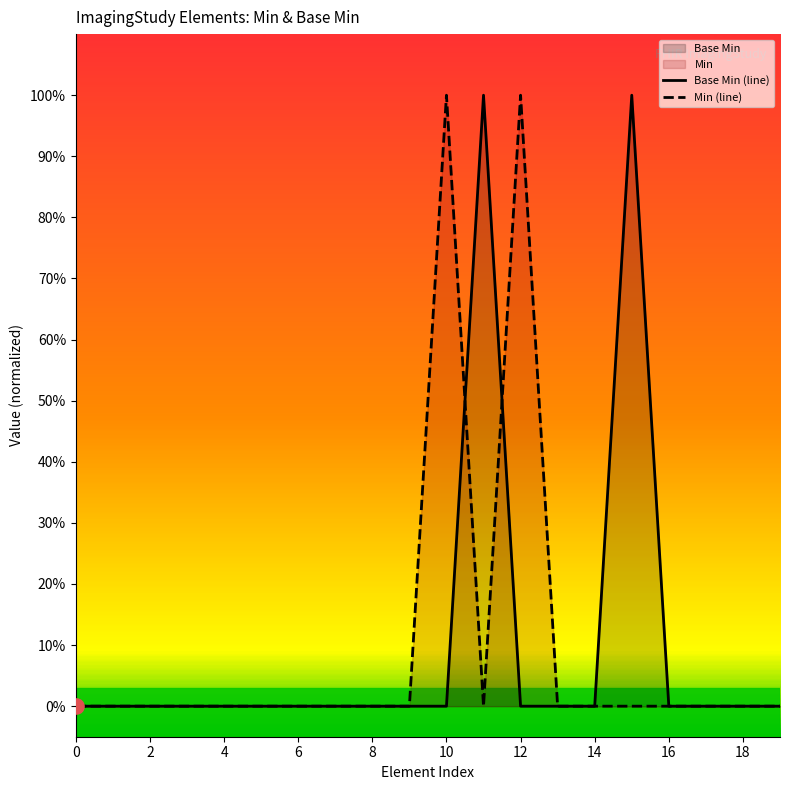

At how many categories does at least one series exceed 0?

4